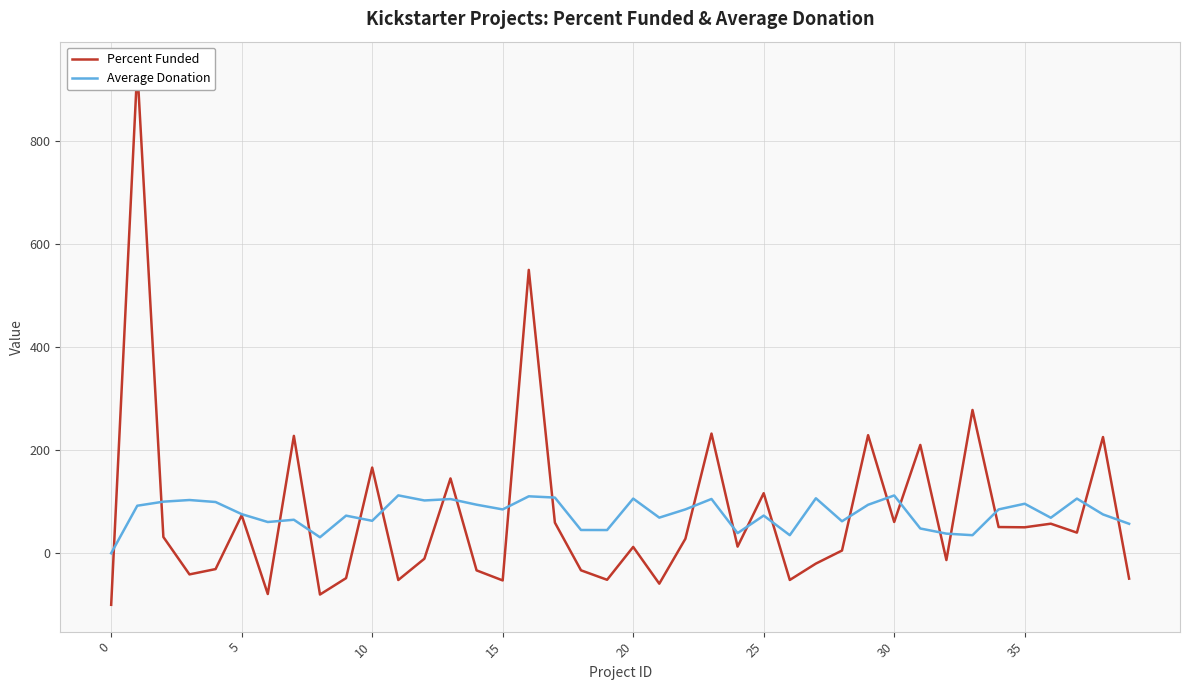

Reading left to right, transcribe all the data shown in this chart.

Percent Funded: -100.0	940.0	31.5	-41.0	-30.7	73.6	-79.0	227.6	-80.1	-48.3	166.1	-51.9	-10.7	145.1	-33.2	-52.7	549.5	59.4	-33.1	-51.5	12.2	-59.0	28.1	232.0	12.8	116.4	-51.8	-20.1	5.2	228.9	60.6	210.0	-13.2	277.8	50.8	50.3	57.3	40.0	225.3	-49.2
Average Donation: 0.0	92.2	100.0	103.2	99.3	75.8	60.6	64.9	31.0	72.9	62.9	112.2	102.3	105.0	94.2	85.0	110.4	108.0	45.1	45.0	106.0	69.1	85.0	105.2	39.0	73.0	35.0	106.6	62.0	94.0	112.0	48.0	38.0	35.0	85.0	96.0	68.8	106.0	75.3	57.1